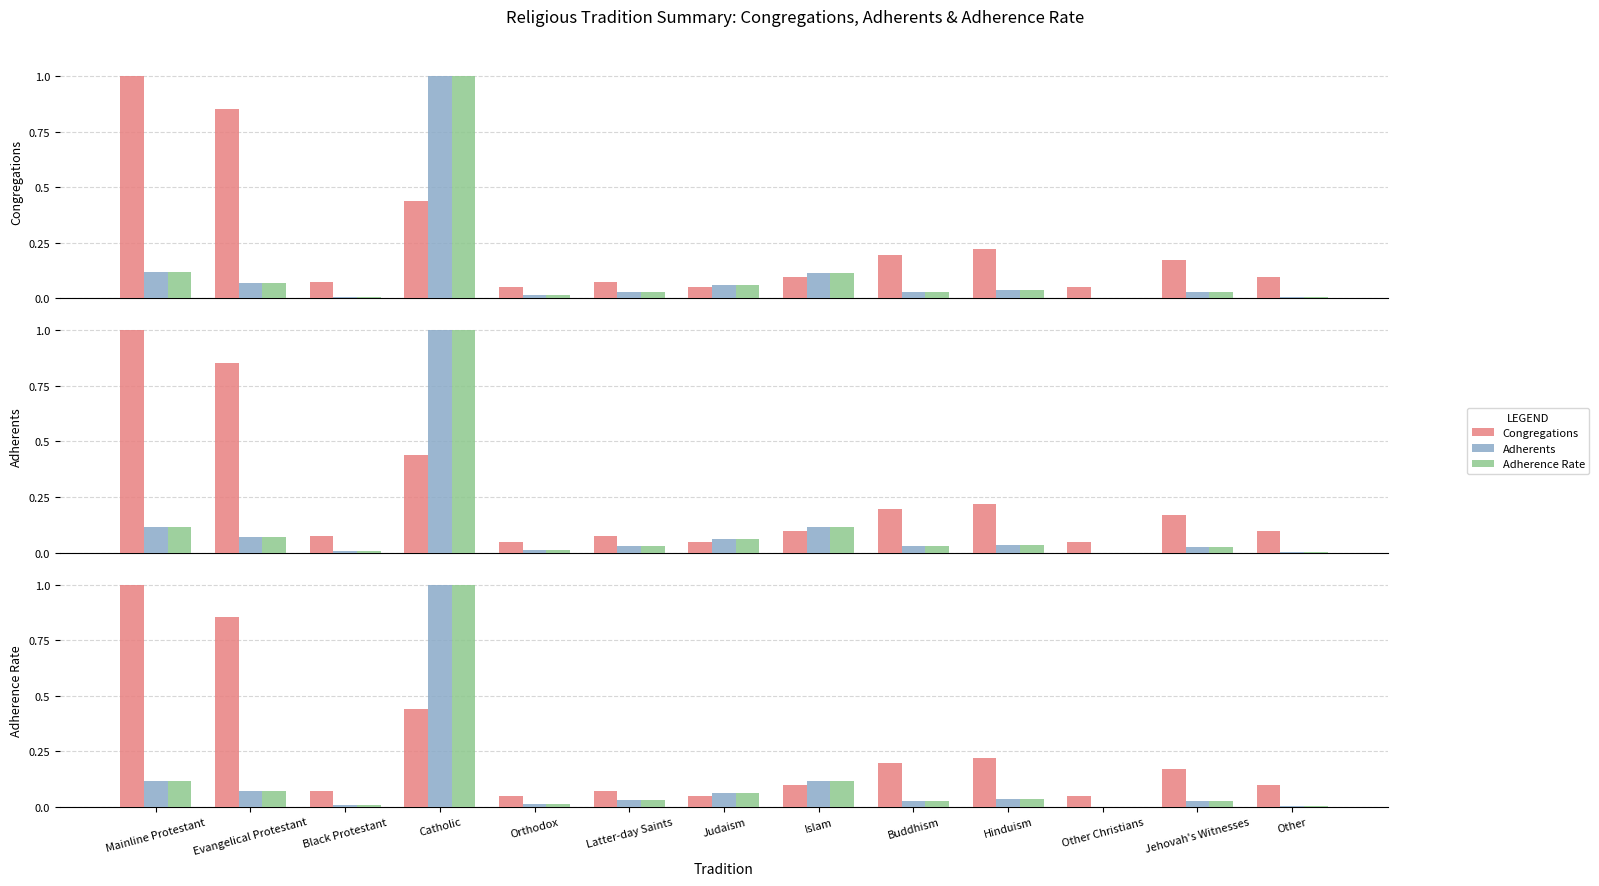

What is the difference between the Adherents values at Mainline Protestant and Buddhism?

0.1